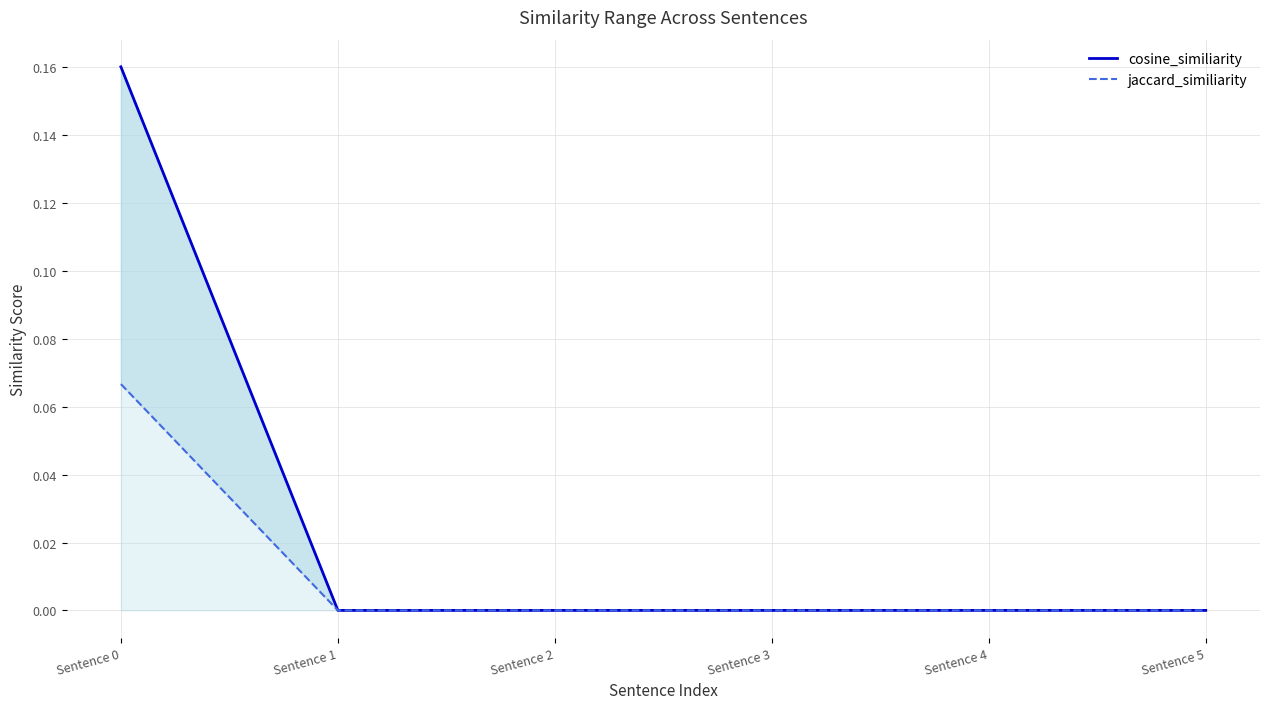

True or false: cosine_similiarity and jaccard_similiarity cross at least once.

False